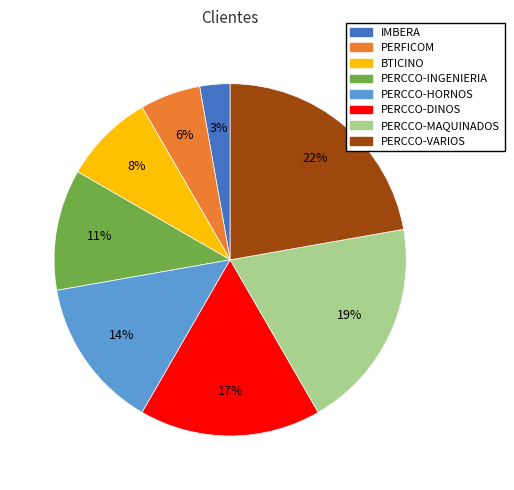

Count the number of slices in the pie.

8